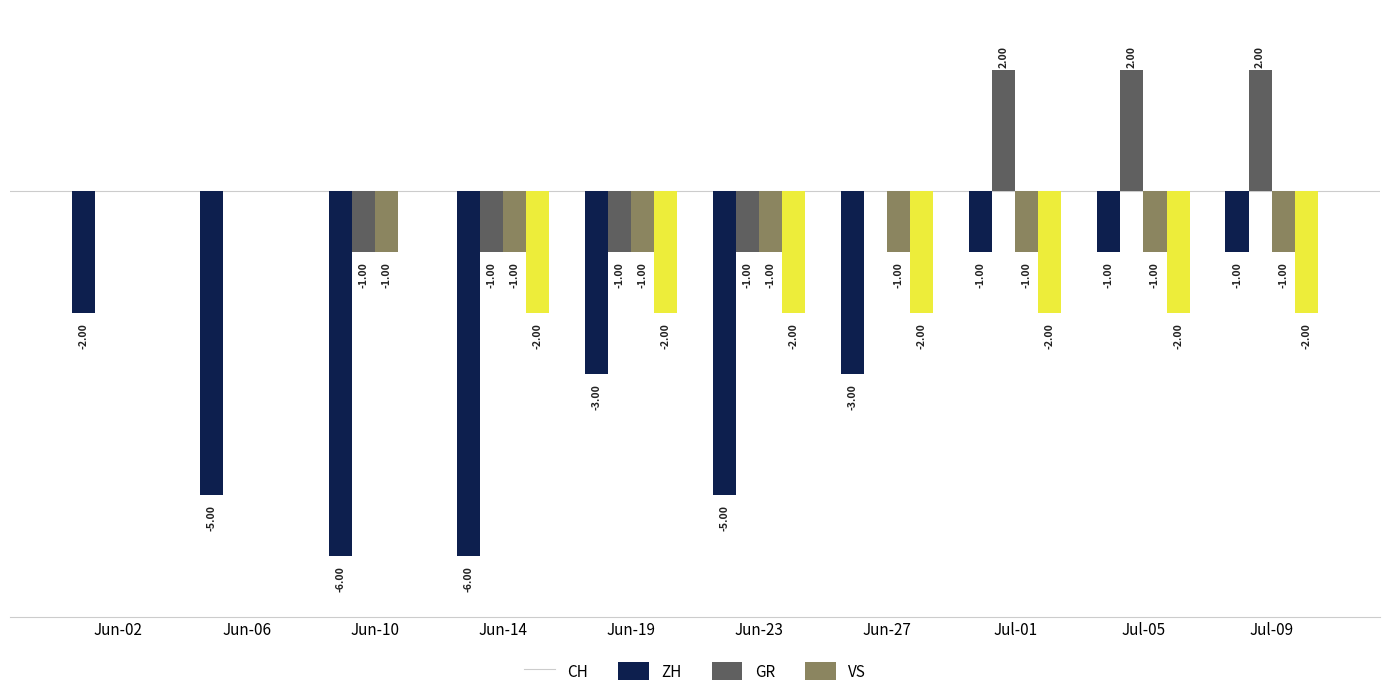

Between Jun-02 and Jun-23, which series saw the biggest shift?

CH